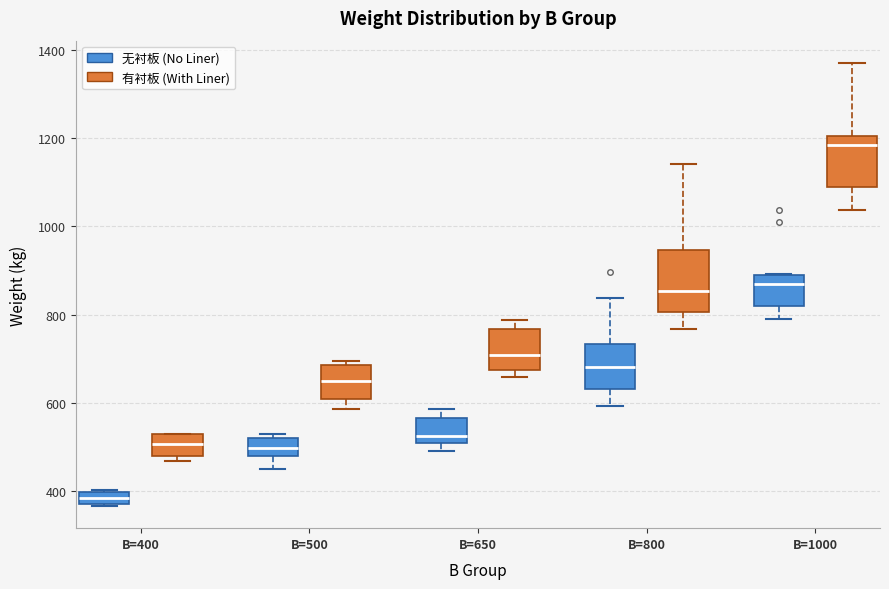

Which box has the lowest median line?

B=400 (无衬板 (No Liner))